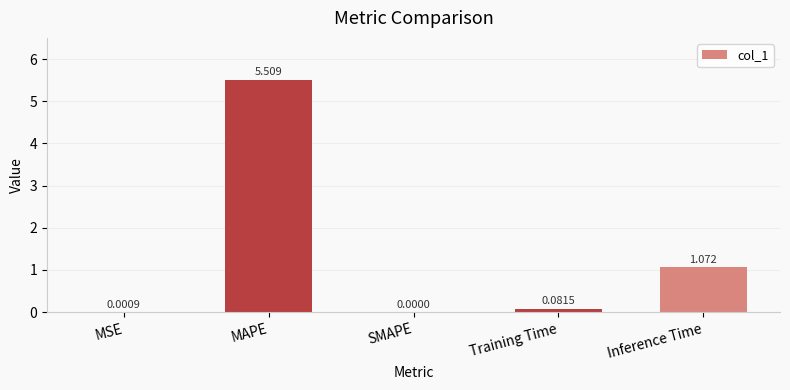

Which category has the highest value across all series?

MAPE